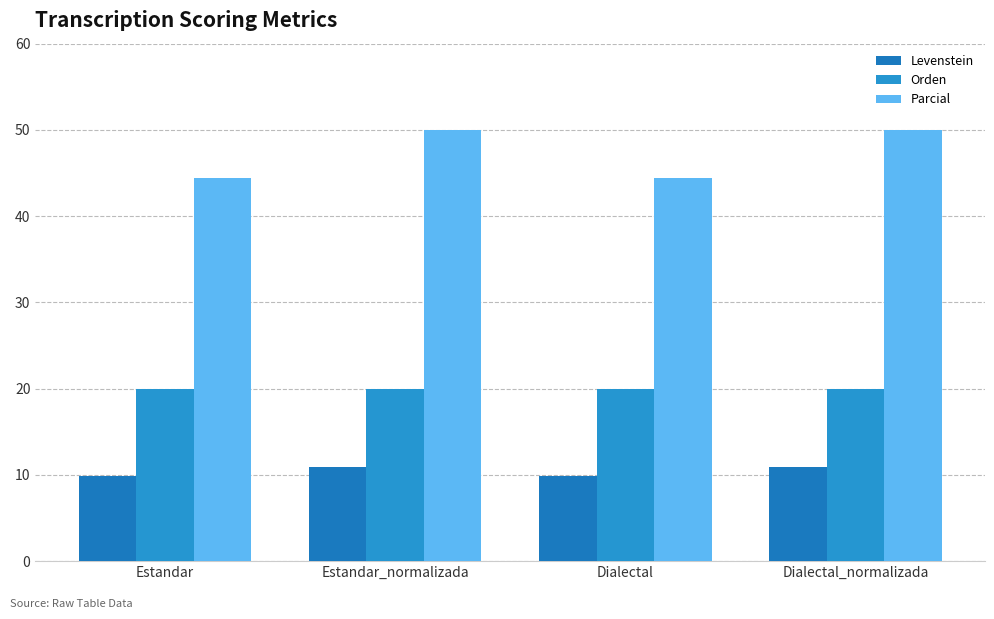

How many bars are there in each group?

3